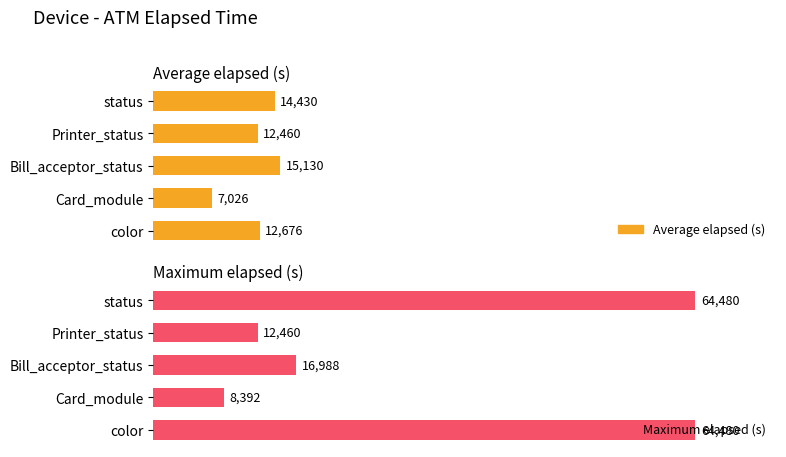

What is the value of the Maximum elapsed (s) bar at the 2nd from the left?

8392